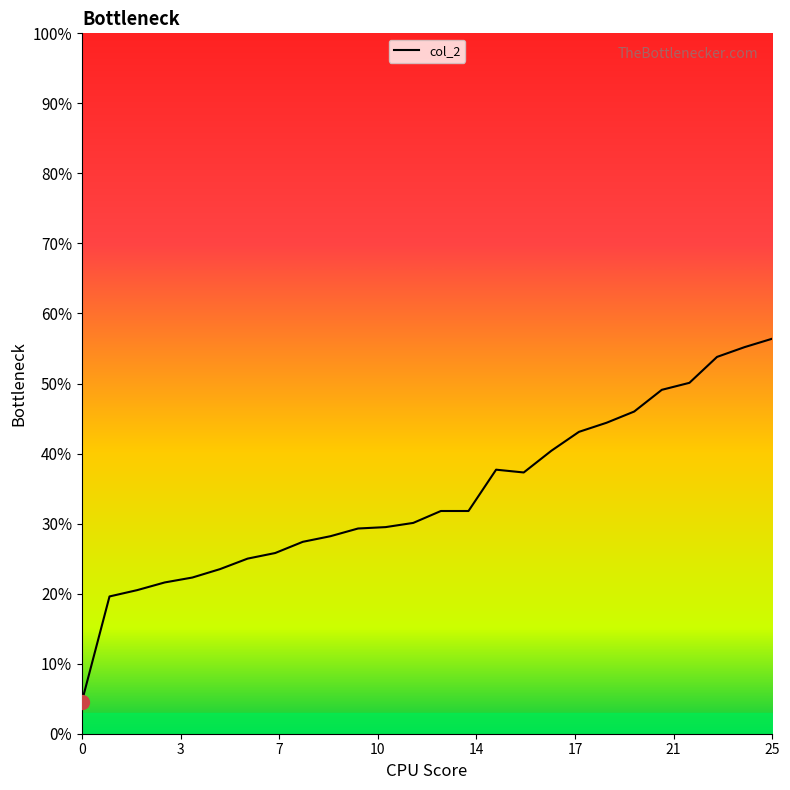

What is the value of the 14th point from the left?

0.3